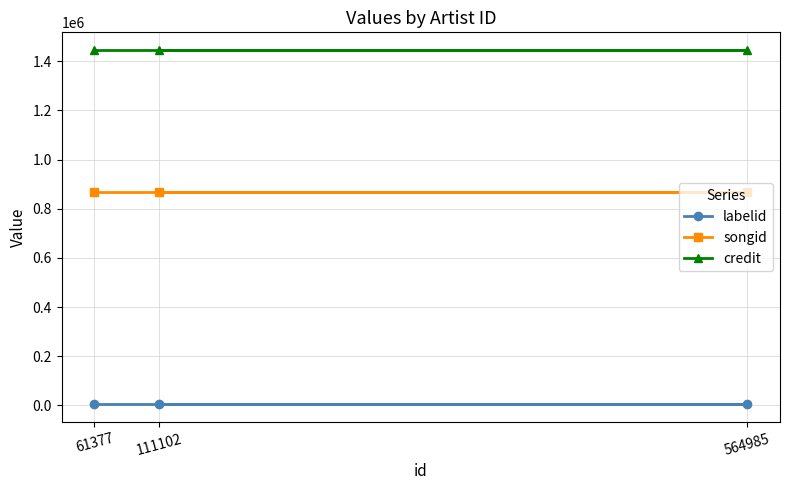

What is the average value of the credit series?

1445664